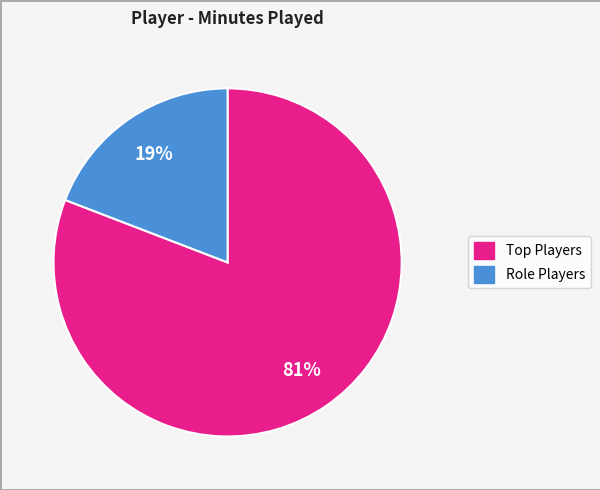

To the nearest percent, what is the average slice percentage?

50%